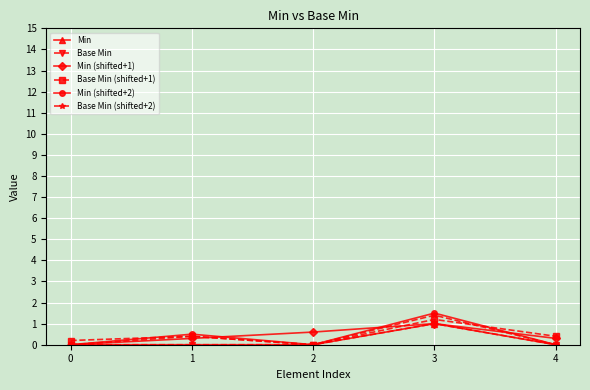

What is the spread (max minus min) of values at 2?

0.6